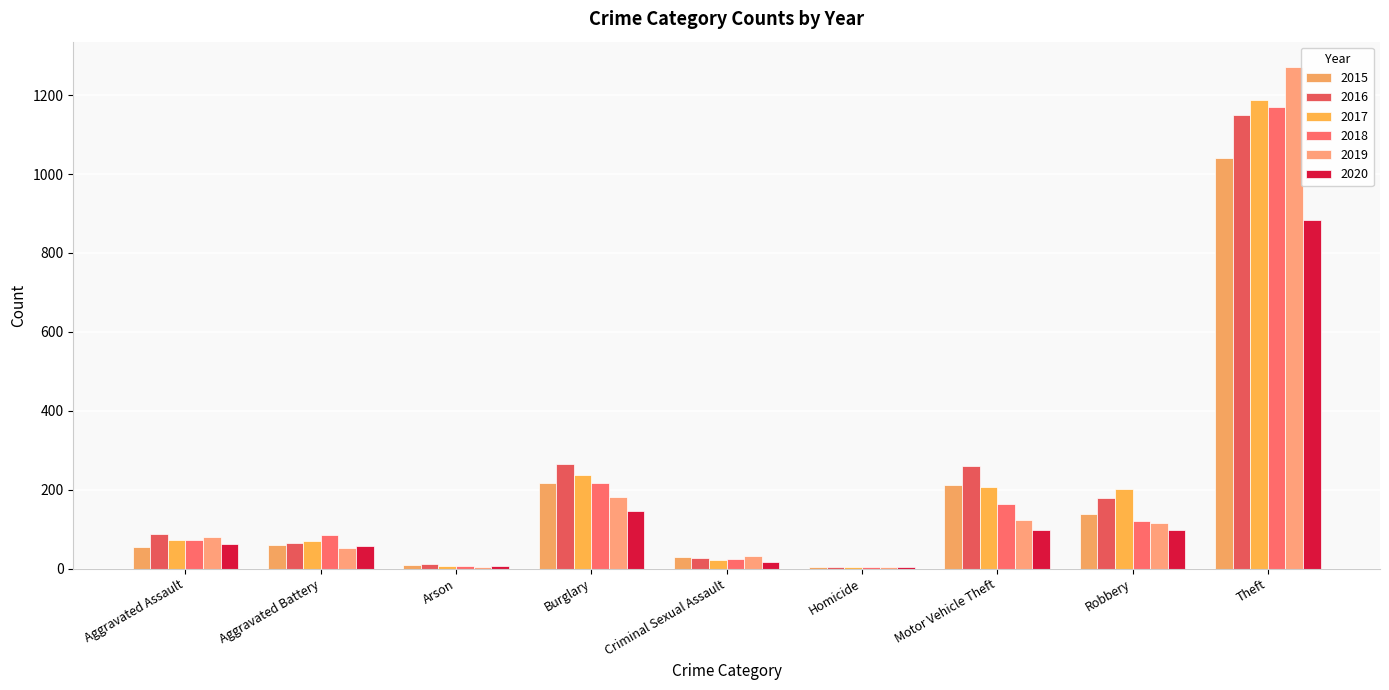

Count the number of categories in the chart.

9